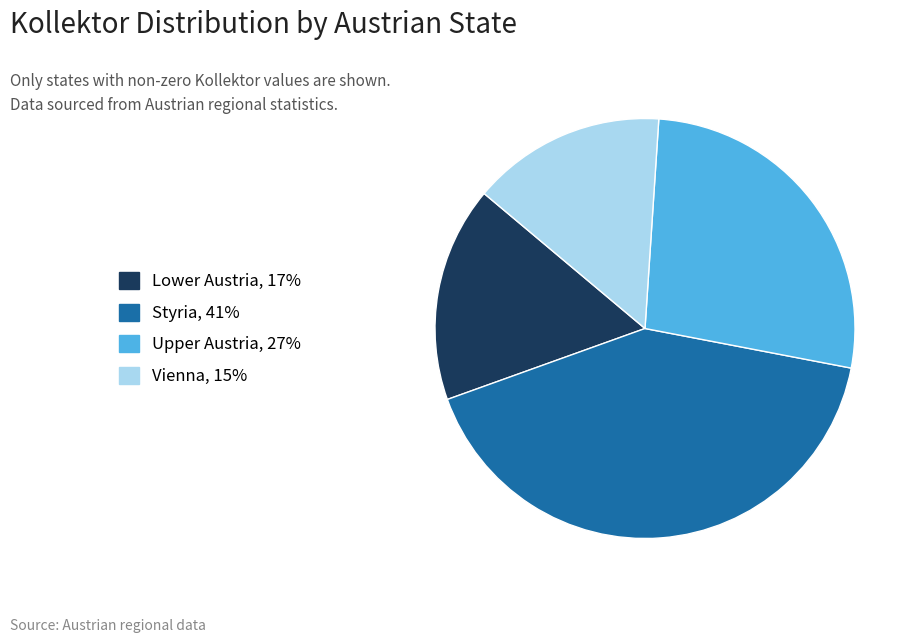

Approximately how many times larger is the value at Upper Austria compared to Styria?

0.7